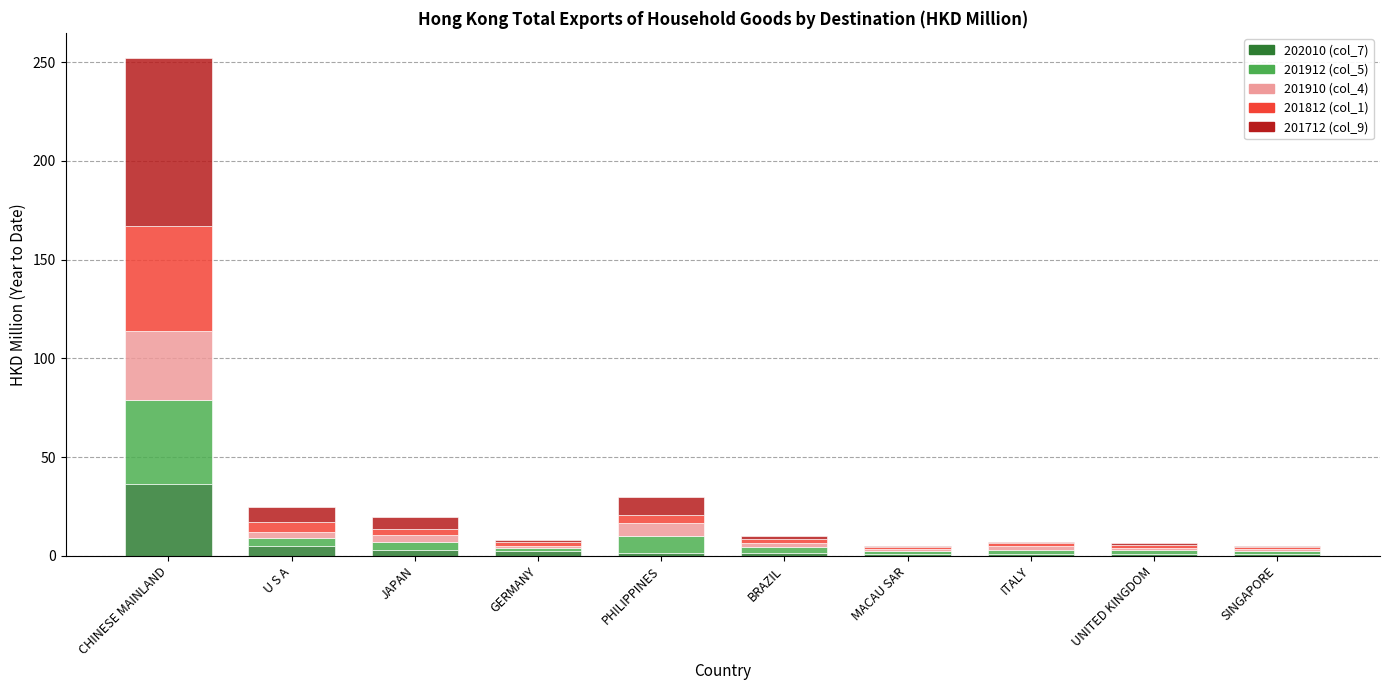

What is the highest value of the 202010 (col_7) series?

36.2